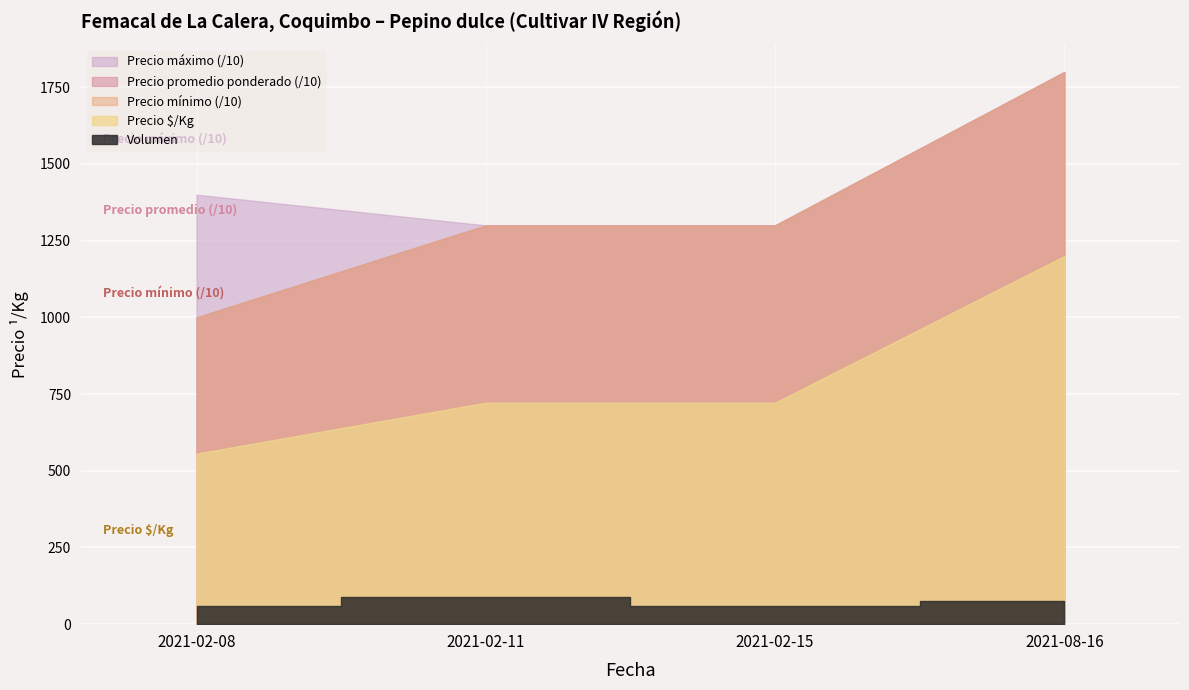

The Precio máximo series shows 18000 at 2021-08-16. True or false?

True